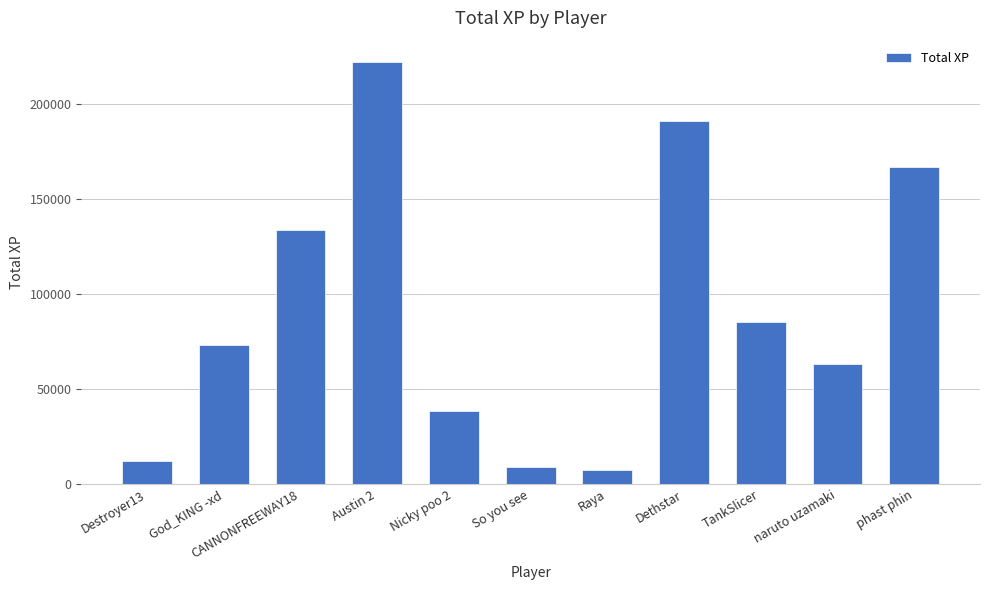

Which has a higher value, TankSlicer or CANNONFREEWAY18?

CANNONFREEWAY18